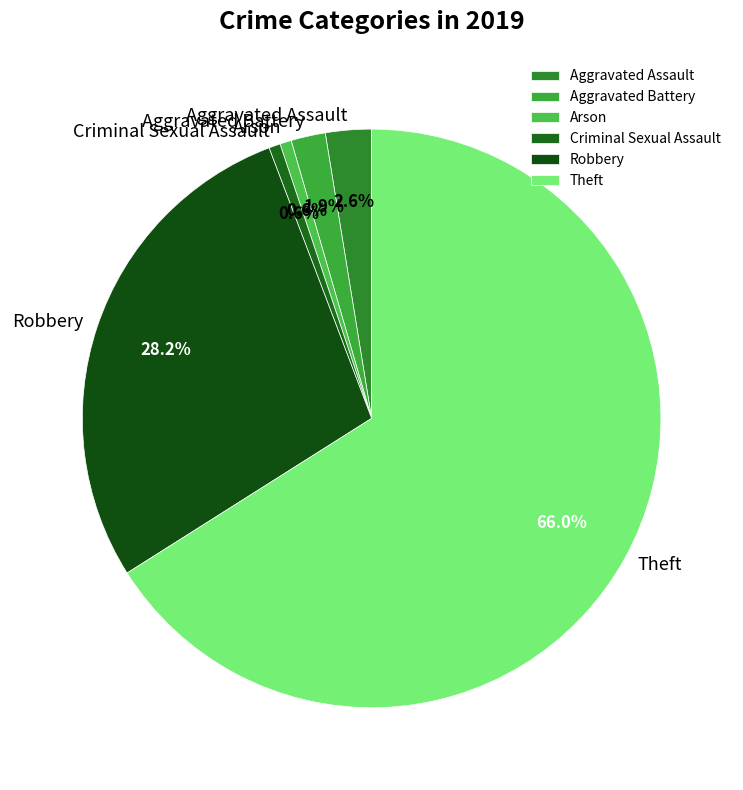

To the nearest percent, what is the difference between the largest and smallest slice percentages?

65%